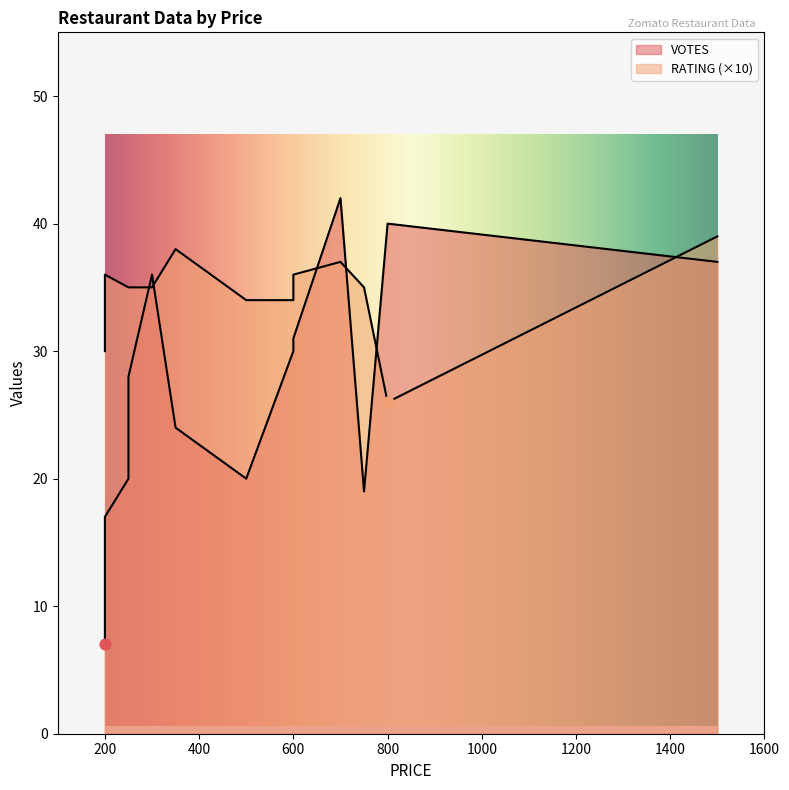

Which series reaches the maximum Y coordinate?

VOTES